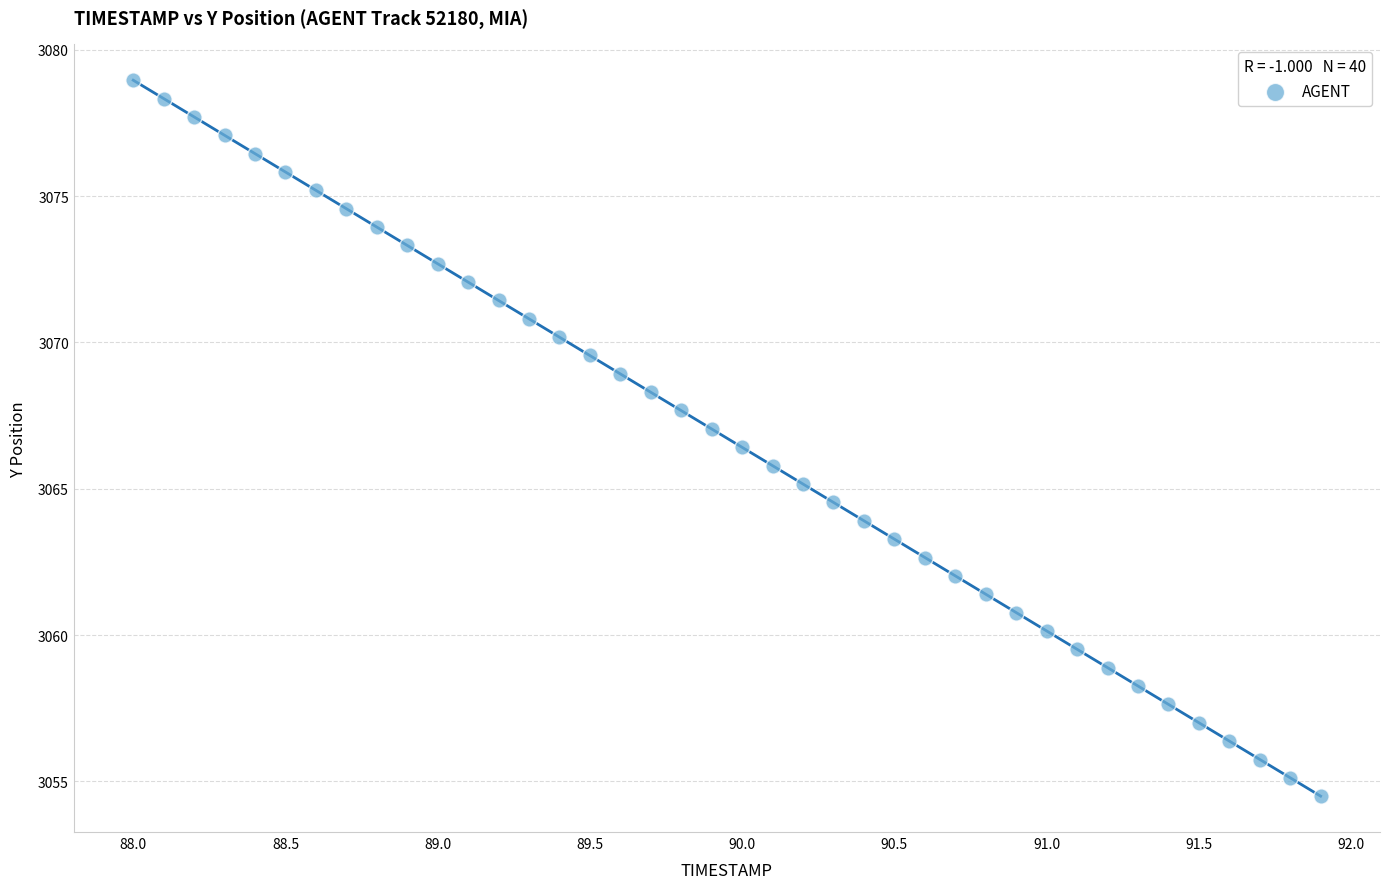

What is the range of X values (max minus min)?

3.9